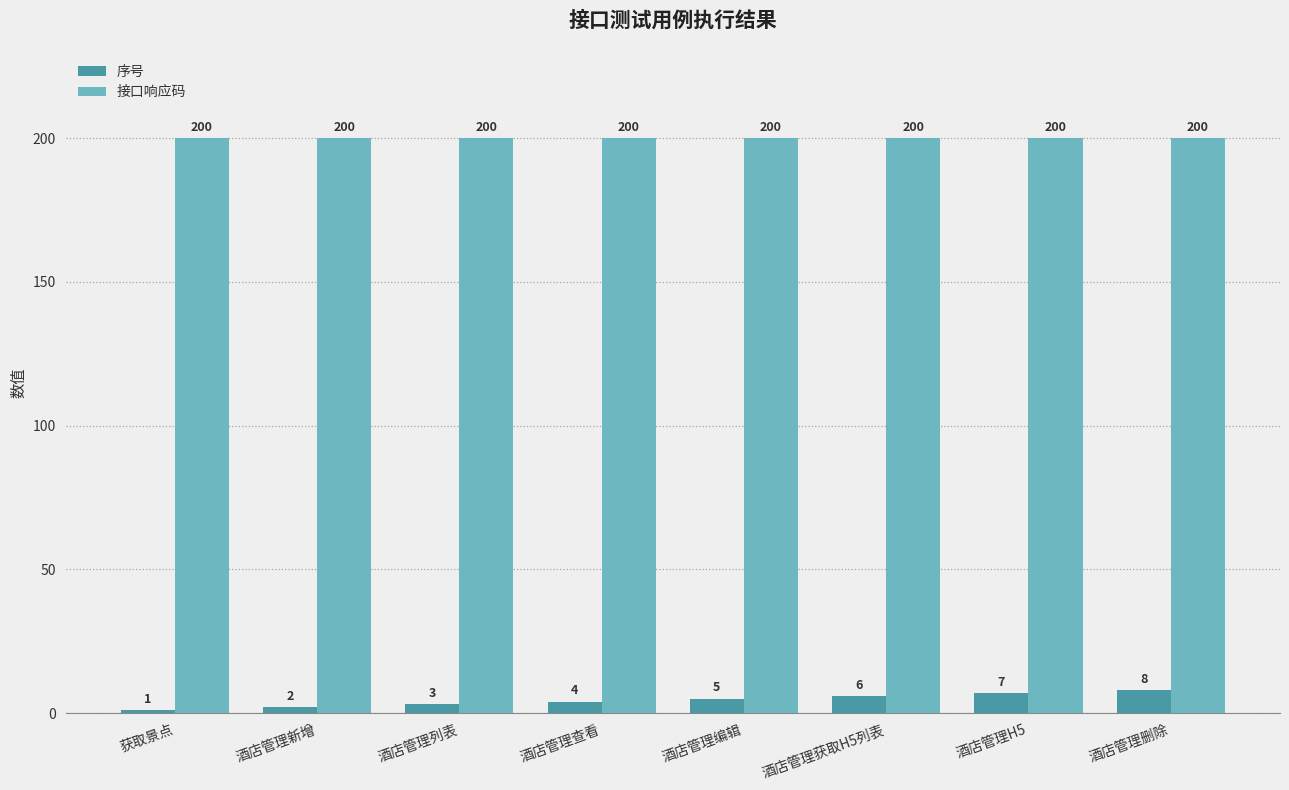

Is it true that 接口响应码 equals 200 at 酒店管理查看?

True